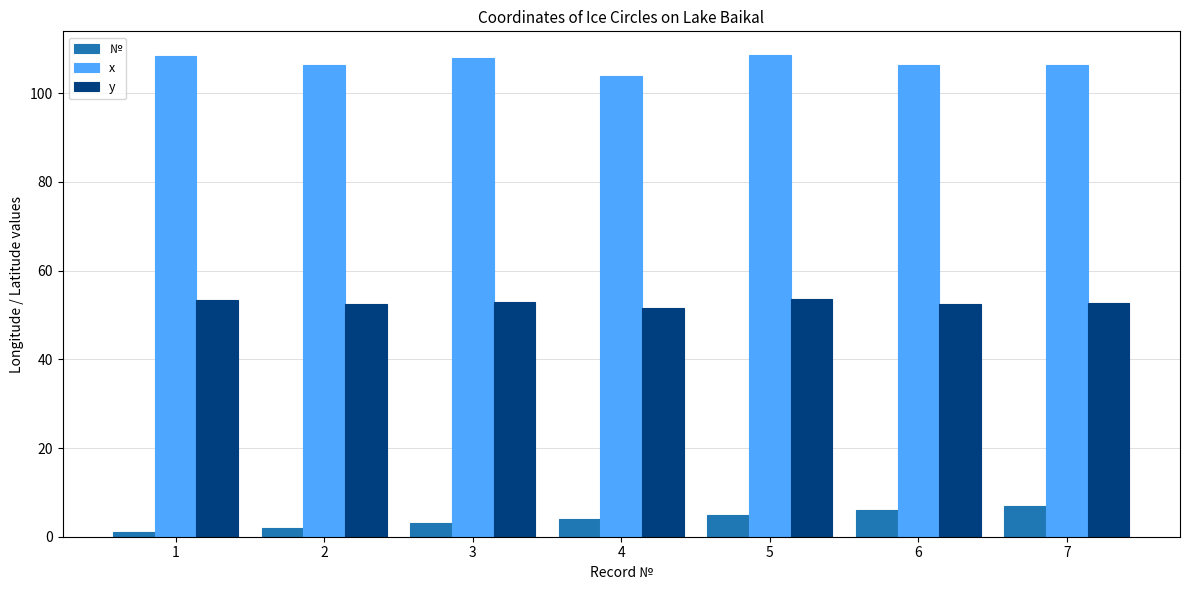

List the labels in order of № value, smallest first.

1, 2, 3, 4, 5, 6, 7